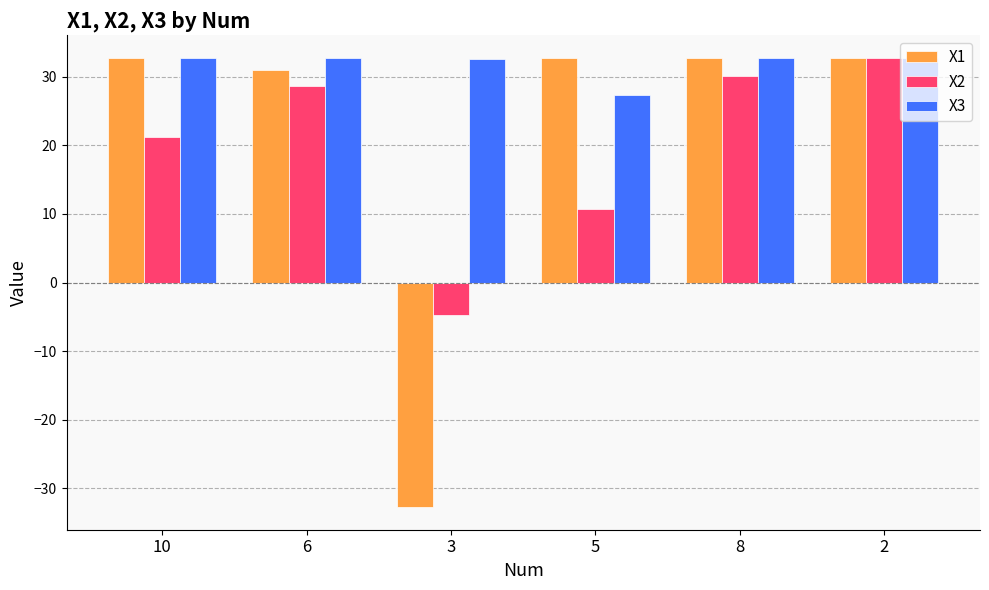

Which series changed the most between 6 and 5?

X2